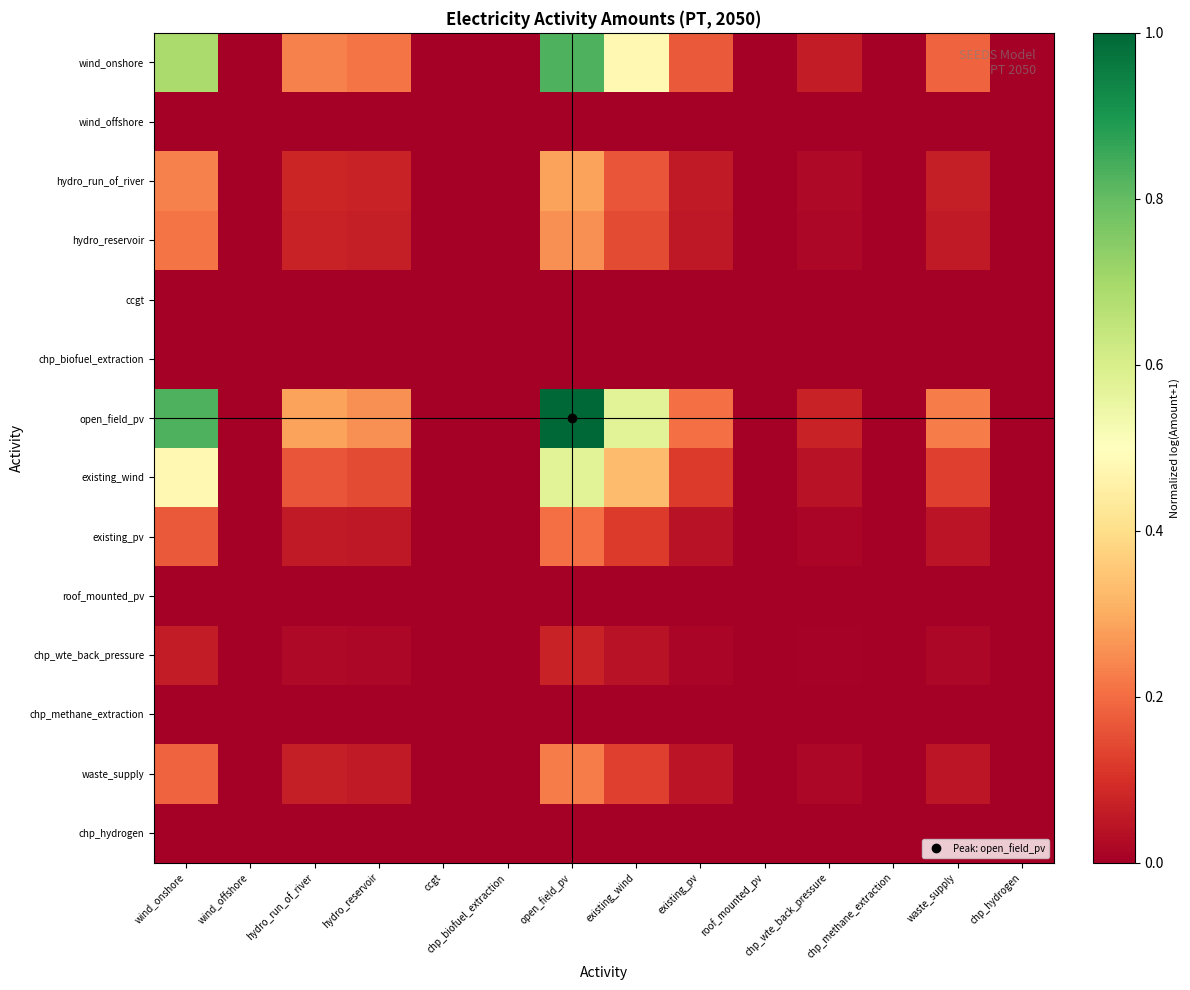

Which has a higher value, waste_supply or existing_pv?

waste_supply